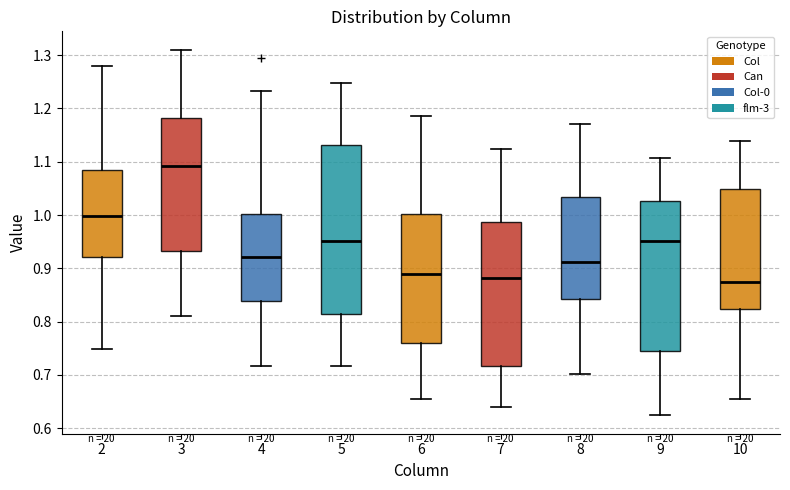

Reading left to right, read every box against the y-axis: the position of its median line, the range the box covers, and the ends of its whiskers. The values are not printed on the chart, so give them approximately, as read against the axis.

2: median 1.00, box 0.92 to 1.08, whiskers 0.75 to 1.28
3: median 1.09, box 0.93 to 1.18, whiskers 0.81 to 1.31
4: median 0.92, box 0.84 to 1.00, whiskers 0.72 to 1.23
5: median 0.95, box 0.82 to 1.13, whiskers 0.72 to 1.25
6: median 0.89, box 0.76 to 1.00, whiskers 0.66 to 1.19
7: median 0.88, box 0.72 to 0.99, whiskers 0.64 to 1.12
8: median 0.91, box 0.84 to 1.03, whiskers 0.70 to 1.17
9: median 0.95, box 0.74 to 1.03, whiskers 0.62 to 1.11
10: median 0.87, box 0.82 to 1.05, whiskers 0.66 to 1.14